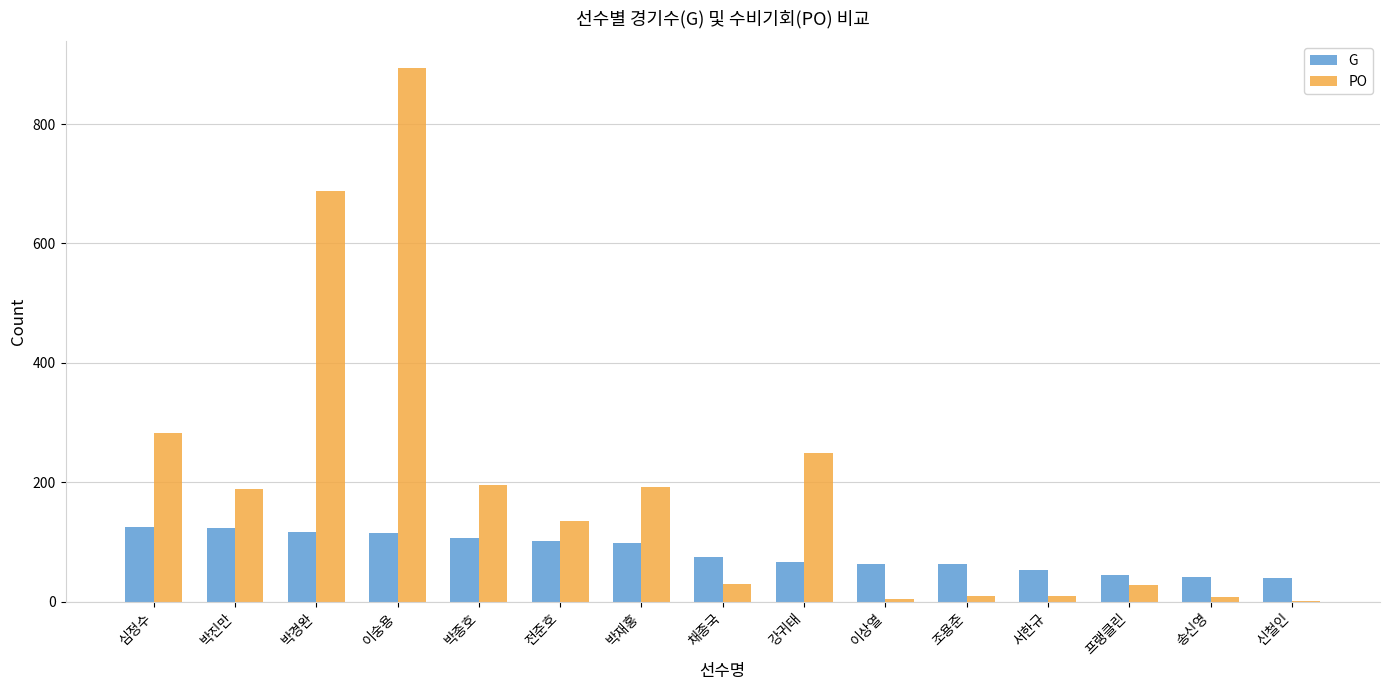

Between 강귀태 and 송신영, which series saw the biggest shift?

PO